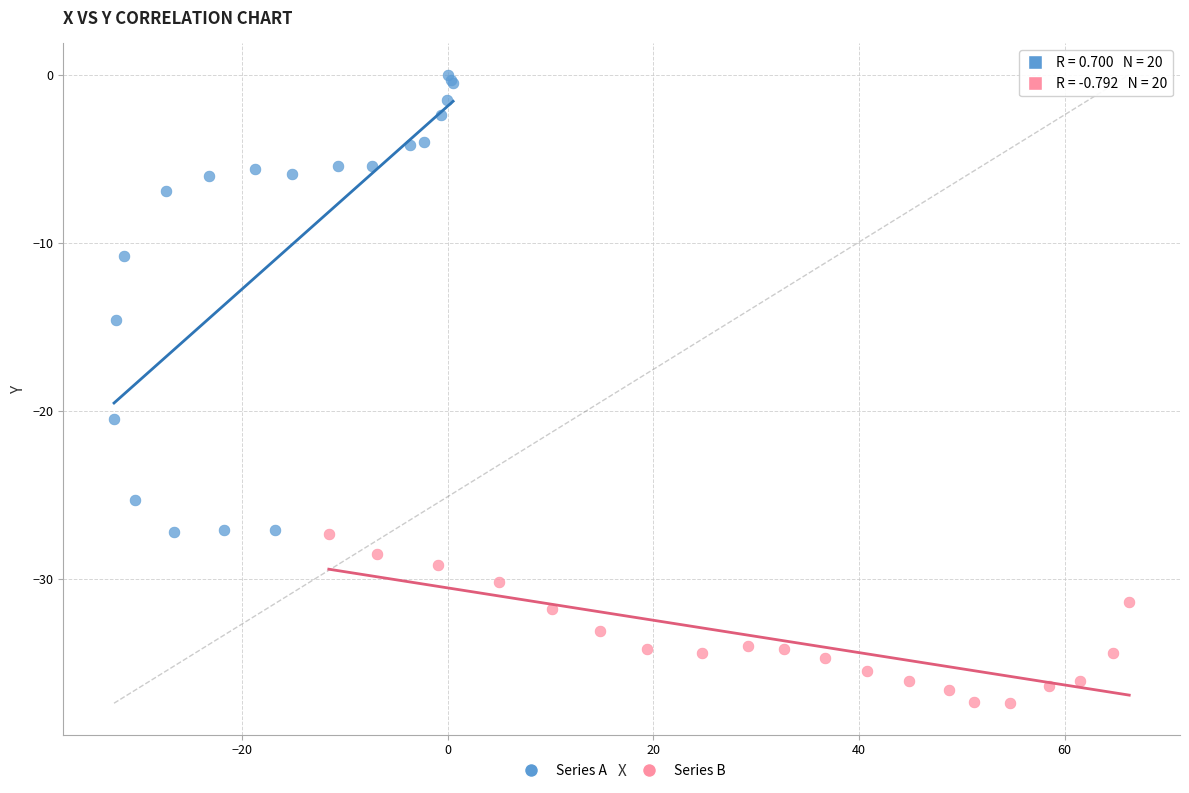

What are all the series names shown in the legend?

Series A, Series B